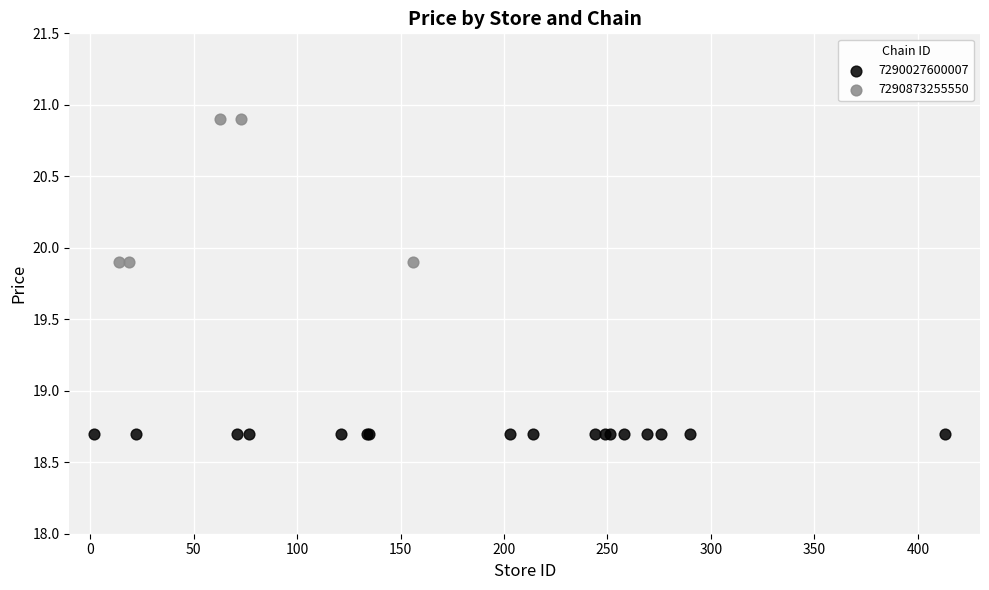

Which series reaches the maximum Y coordinate?

7290873255550